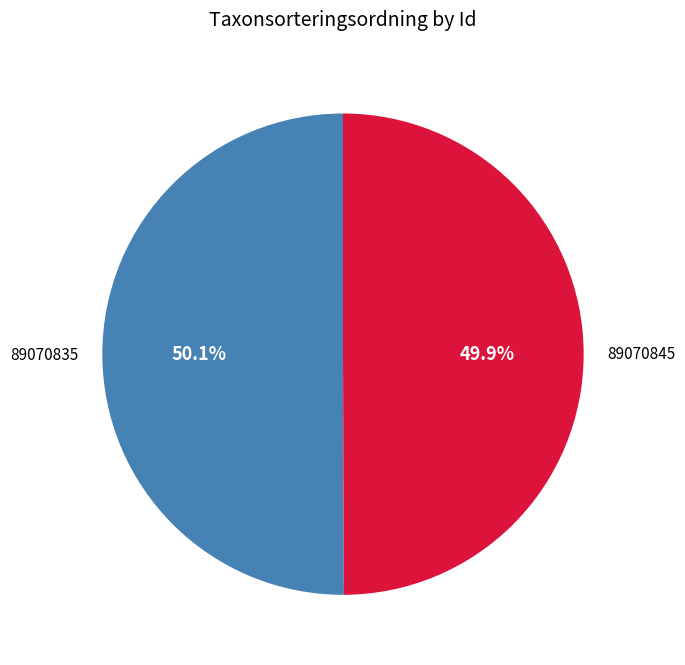

Is it true that 89070845 is 50% of the pie?

True